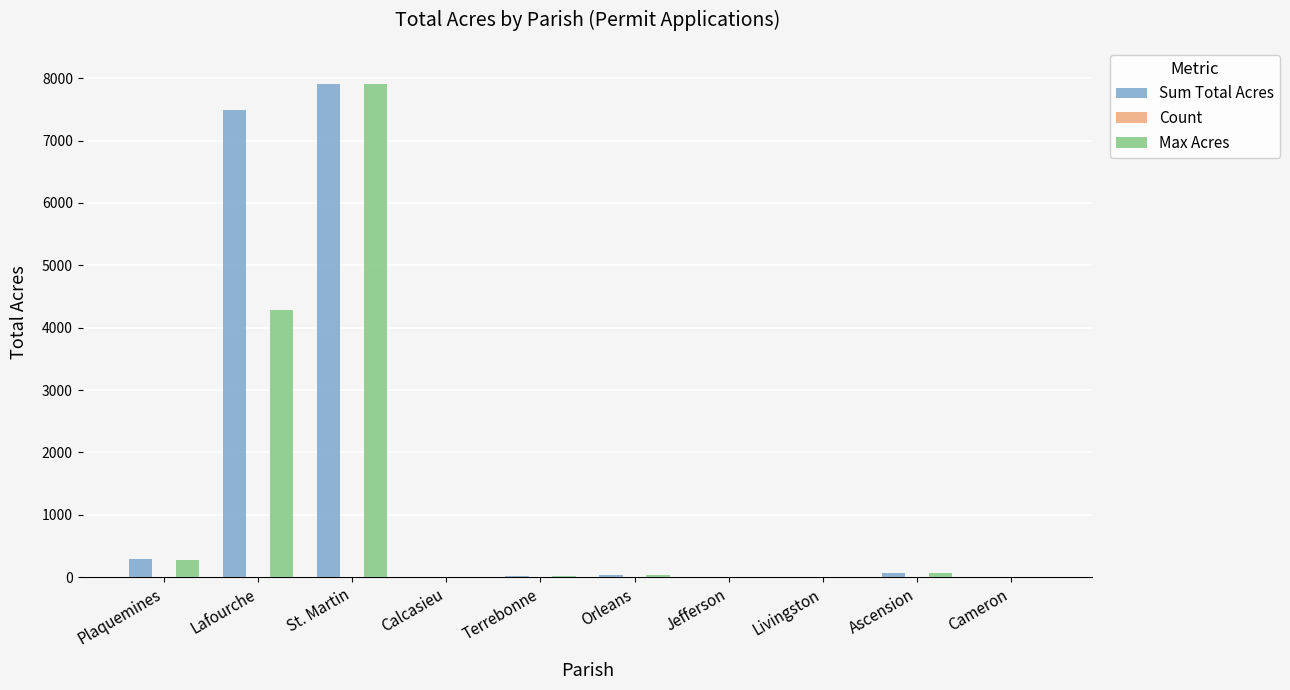

Between Lafourche and Livingston, which series saw the biggest shift?

Sum Total Acres